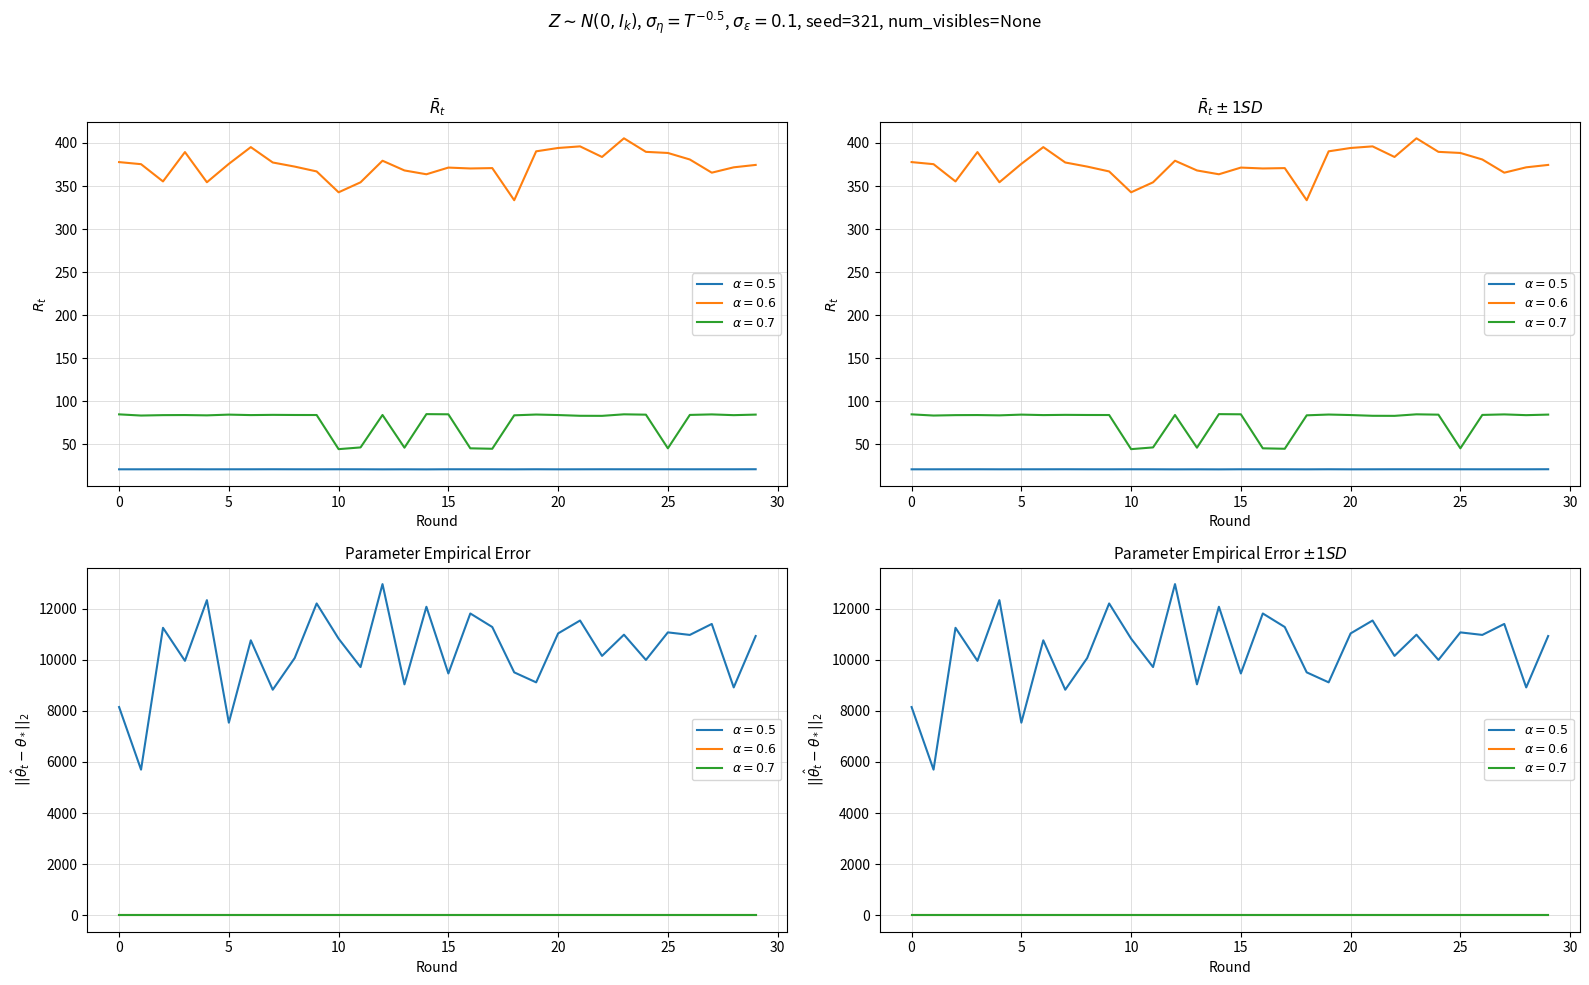

What is the sum of all P5-T2 values?

2297.0